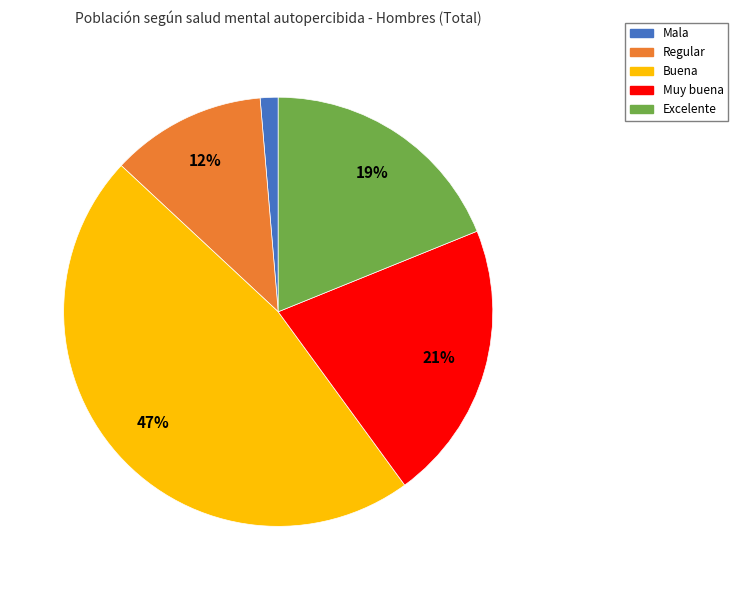

Rank the categories by value from lowest to highest.

Mala, Regular, Excelente, Muy buena, Buena